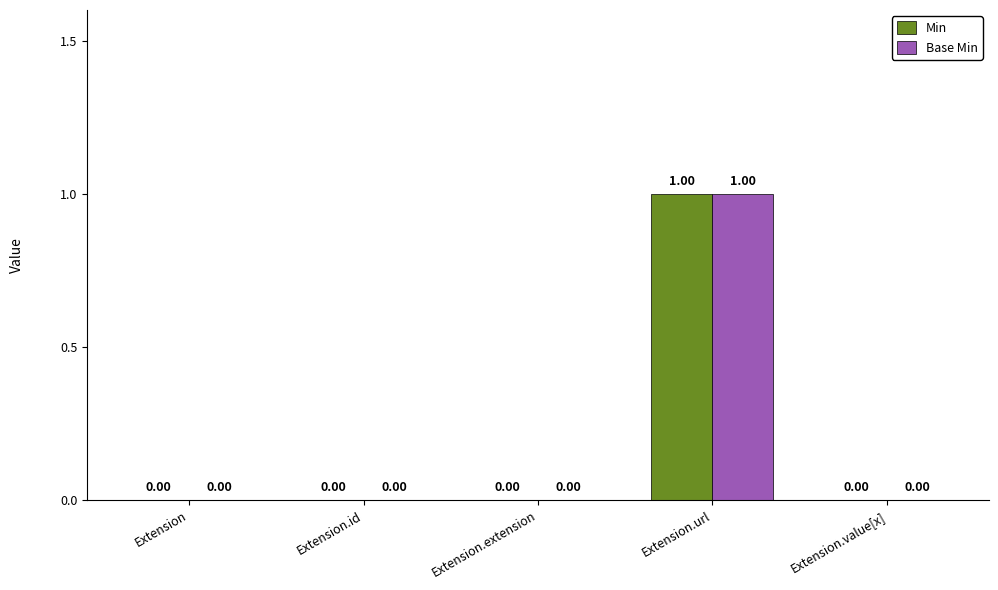

How many data points does each series have?

5